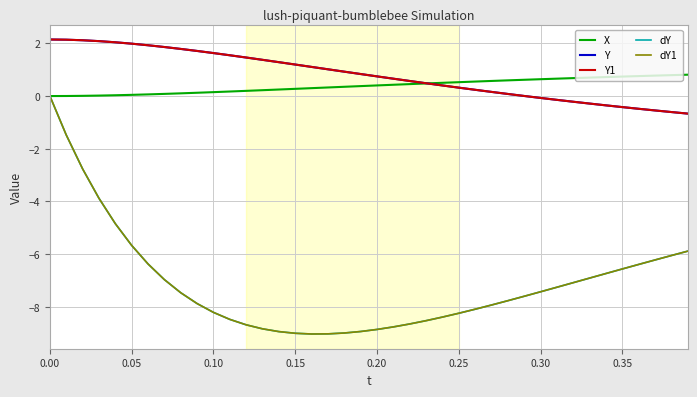

Reading left to right, what are all the values shown in this chart?

X: -0.0	0.0	0.0	0.0	0.0	0.0	0.1	0.1	0.1	0.1	0.1	0.2	0.2	0.2	0.2	0.3	0.3	0.3	0.4	0.4	0.4	0.4	0.5	0.5	0.5	0.5	0.5	0.6	0.6	0.6	0.6	0.7	0.7	0.7	0.7	0.7	0.8	0.8	0.8	0.8
Y: 2.1	2.1	2.1	2.1	2.0	2.0	1.9	1.9	1.8	1.7	1.6	1.5	1.5	1.4	1.3	1.2	1.1	1.0	0.9	0.8	0.7	0.7	0.6	0.5	0.4	0.3	0.2	0.2	0.1	0.0	-0.1	-0.1	-0.2	-0.3	-0.4	-0.4	-0.5	-0.5	-0.6	-0.7
Y1: 2.1	2.1	2.1	2.1	2.0	2.0	1.9	1.9	1.8	1.7	1.6	1.5	1.5	1.4	1.3	1.2	1.1	1.0	0.9	0.8	0.7	0.7	0.6	0.5	0.4	0.3	0.2	0.2	0.1	0.0	-0.1	-0.1	-0.2	-0.3	-0.4	-0.4	-0.5	-0.5	-0.6	-0.7
dY: 0.0	-1.5	-2.8	-3.9	-4.8	-5.7	-6.4	-7.0	-7.5	-7.9	-8.2	-8.5	-8.7	-8.8	-8.9	-9.0	-9.0	-9.0	-9.0	-8.9	-8.9	-8.8	-8.6	-8.5	-8.4	-8.2	-8.1	-7.9	-7.8	-7.6	-7.4	-7.3	-7.1	-6.9	-6.7	-6.6	-6.4	-6.2	-6.0	-5.9
dY1: 0.0	-1.5	-2.8	-3.9	-4.8	-5.7	-6.4	-7.0	-7.5	-7.9	-8.2	-8.5	-8.7	-8.8	-8.9	-9.0	-9.0	-9.0	-9.0	-8.9	-8.9	-8.8	-8.6	-8.5	-8.4	-8.2	-8.1	-7.9	-7.8	-7.6	-7.4	-7.3	-7.1	-6.9	-6.7	-6.6	-6.4	-6.2	-6.0	-5.9